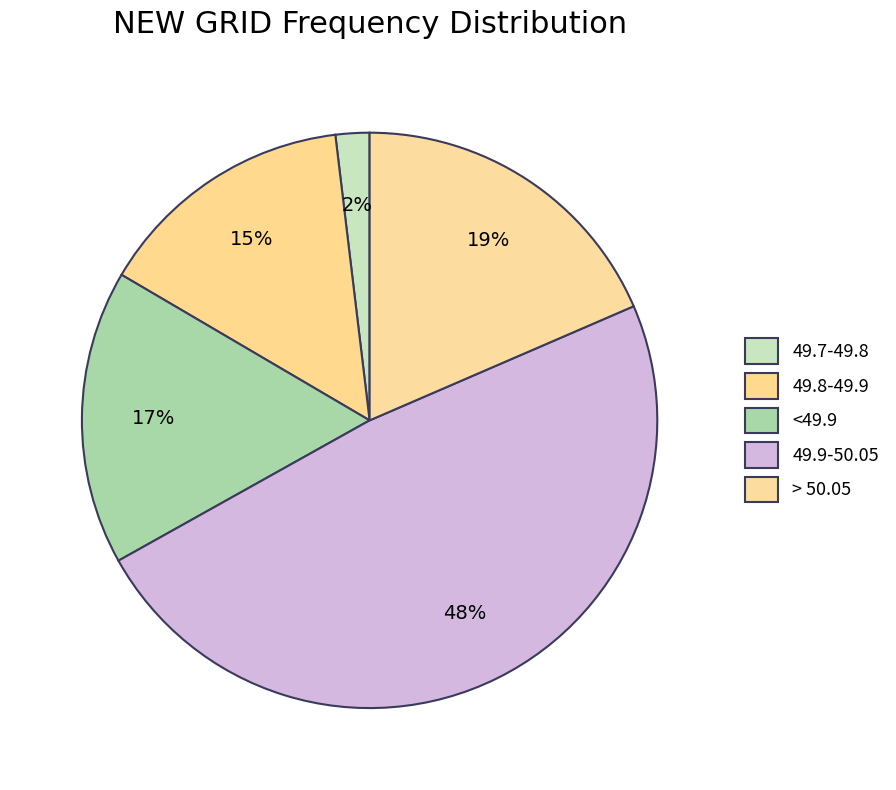

How many slices are in this pie chart?

5